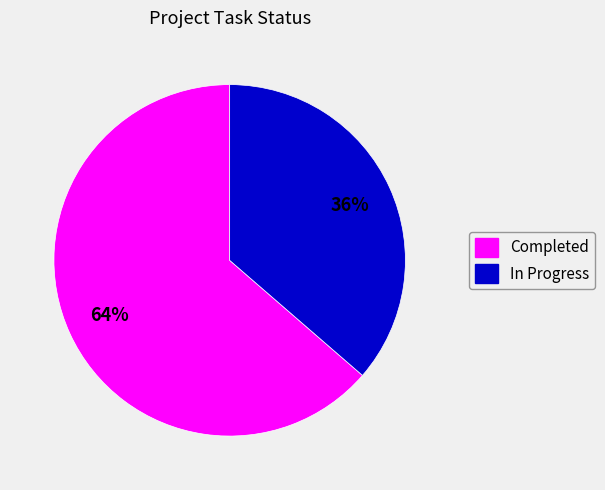

Combined, do In Progress and Completed account for over 50%?

Yes